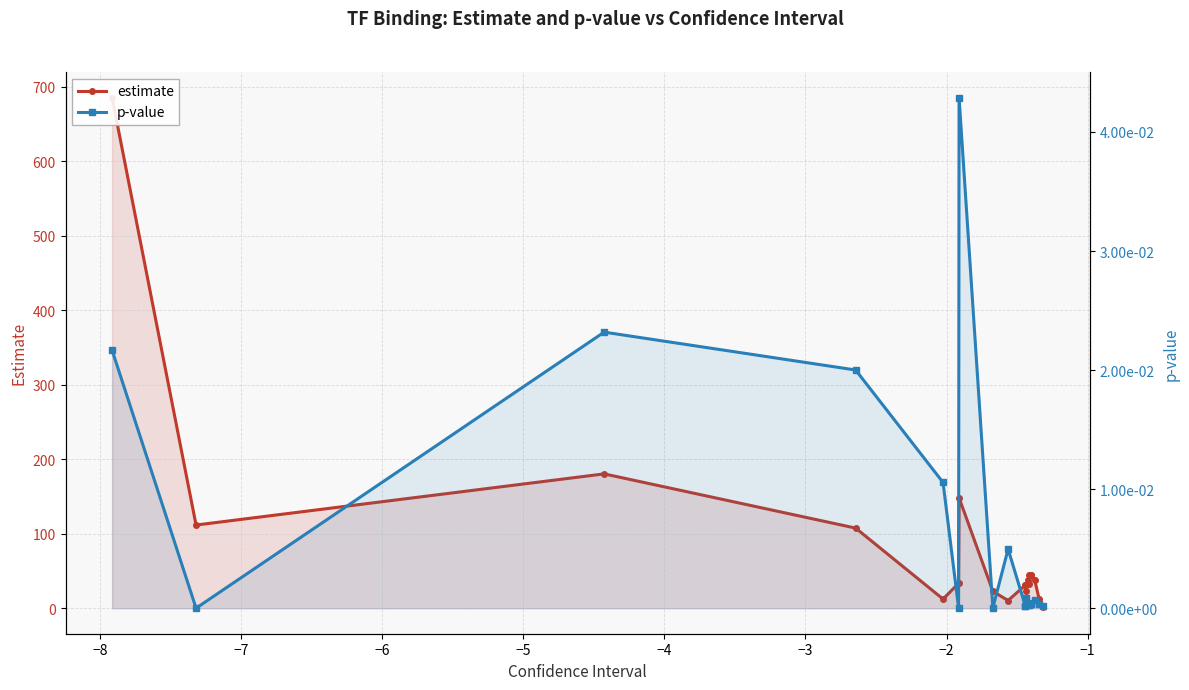

What is the value of the estimate point at the 13th from the left?

38.5